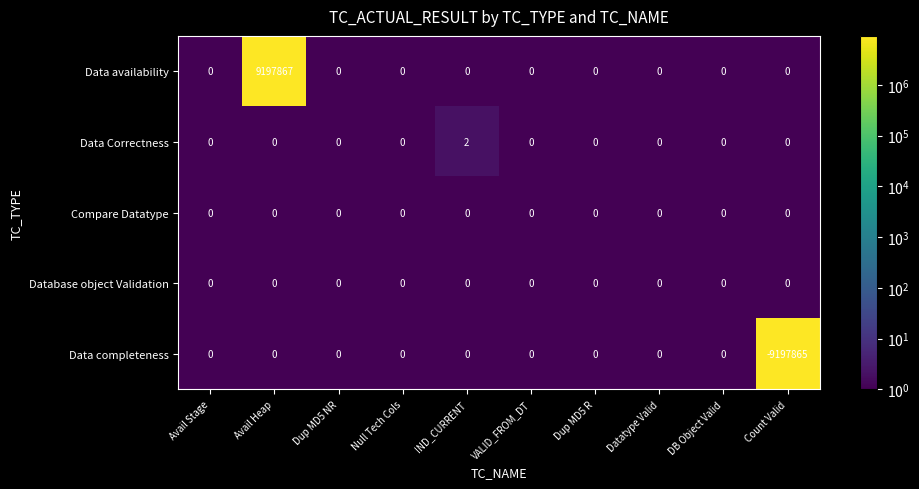

The value of Data completeness at IND_CURRENT is 3997278. True or false?

False